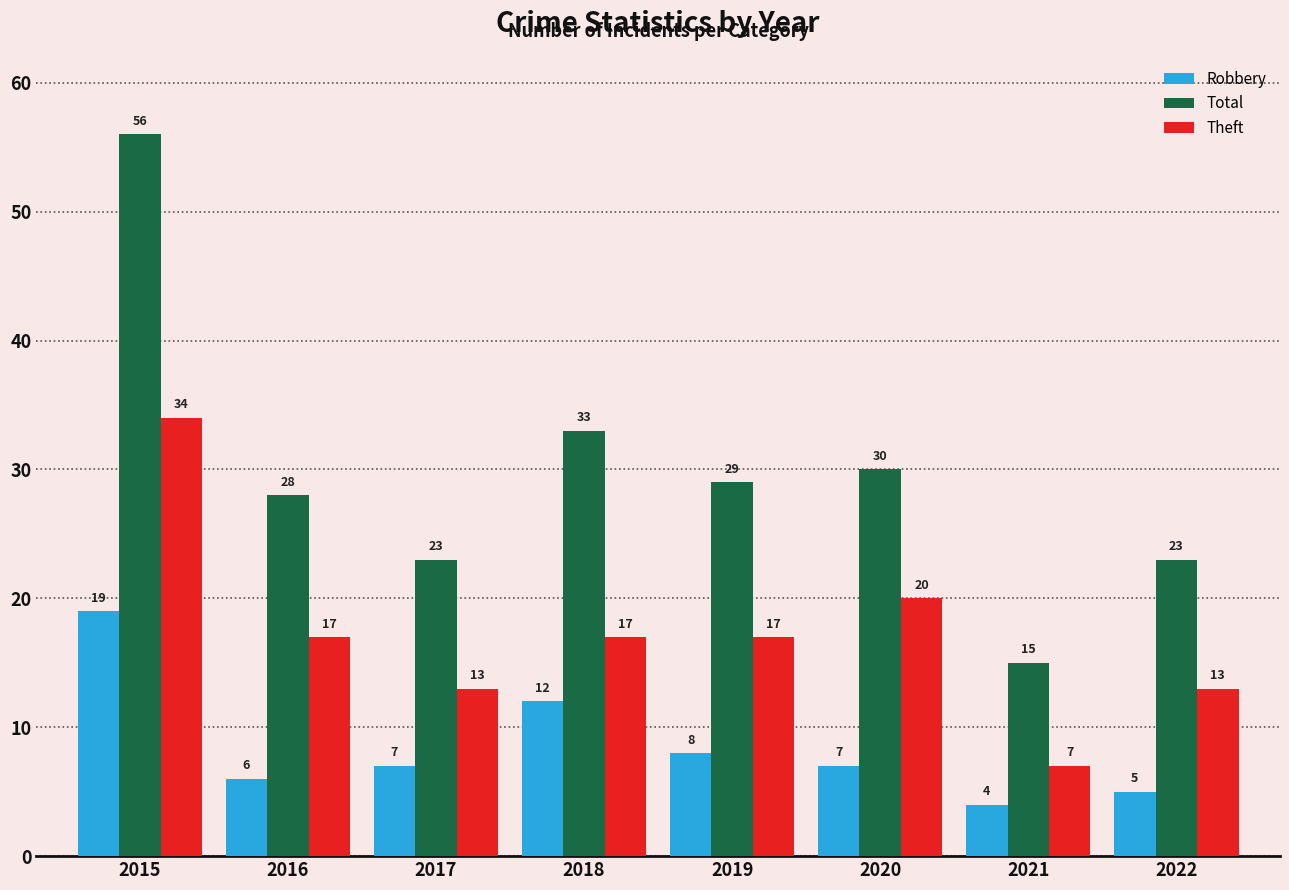

Reading right to left, transcribe all the data shown in this chart.

Robbery: 5	4	7	8	12	7	6	19
Total: 23	15	30	29	33	23	28	56
Theft: 13	7	20	17	17	13	17	34